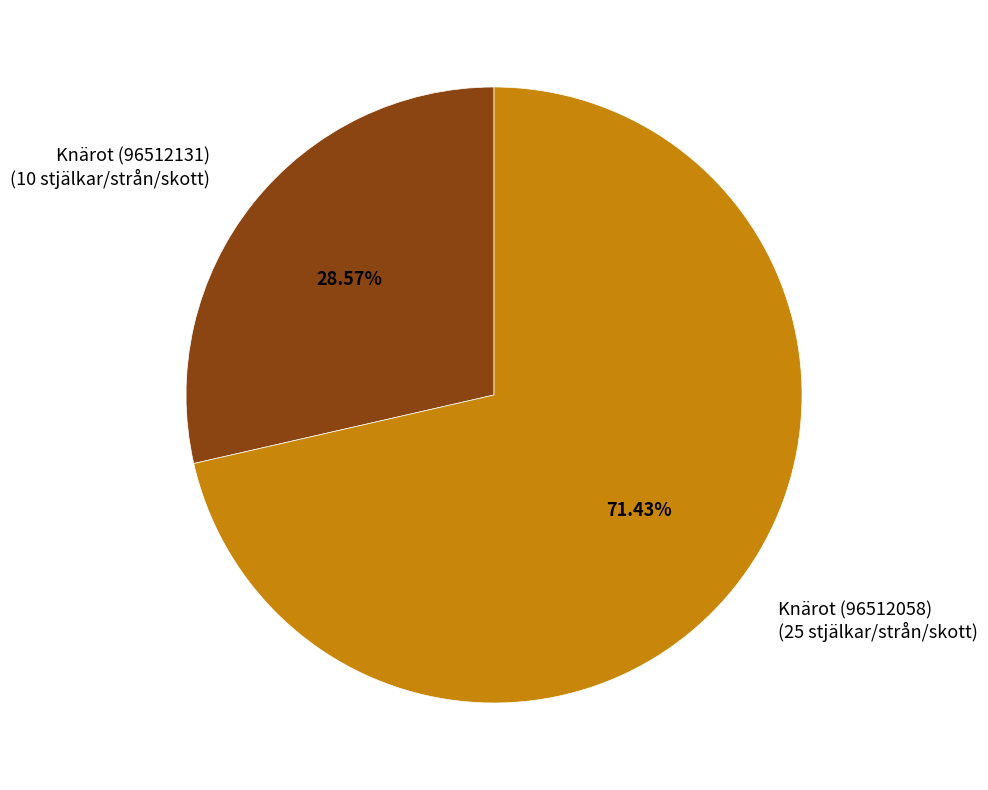

How many slices are in this pie chart?

2